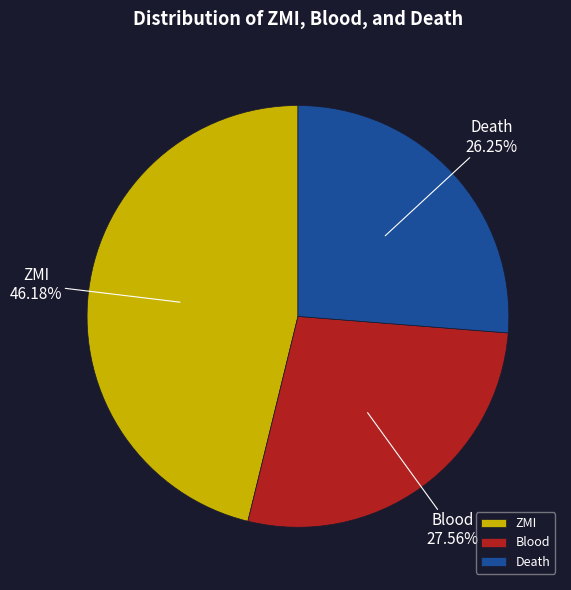

How many segments does this pie chart have?

3